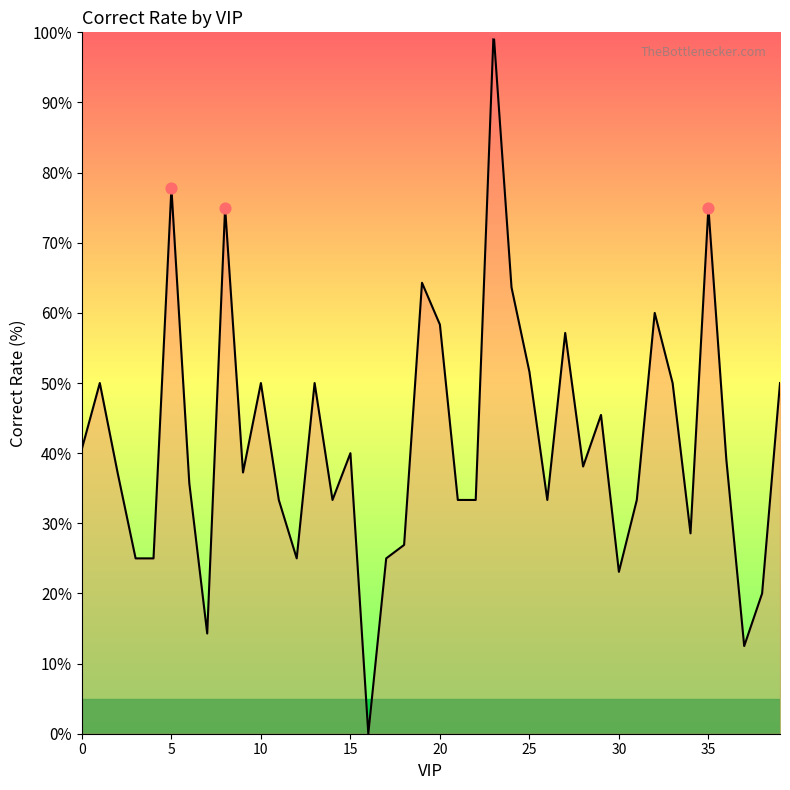

What is the greatest value displayed?

100.0